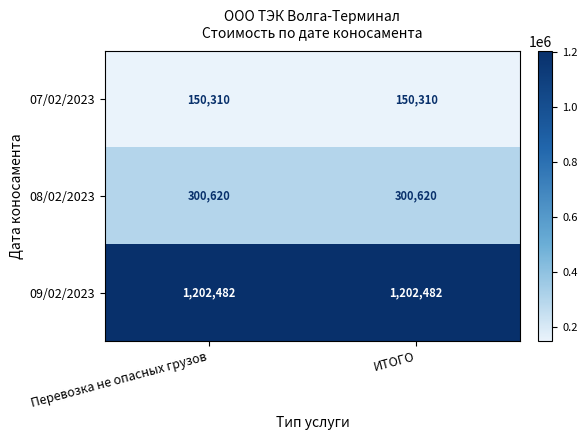

What is the lowest value of the 09/02/2023 series?

1202482